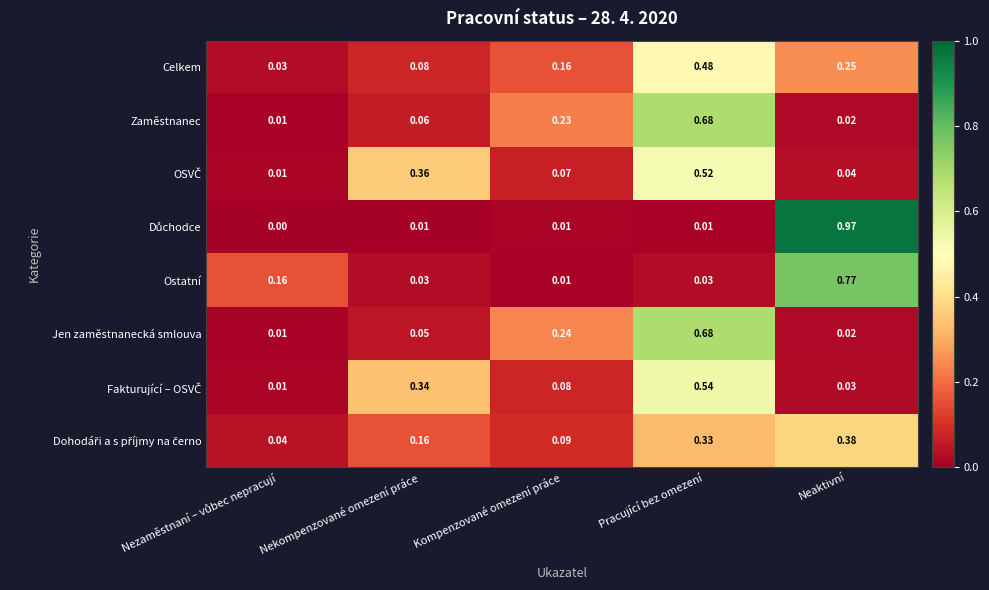

Which category has the highest value across all series?

Neaktivní